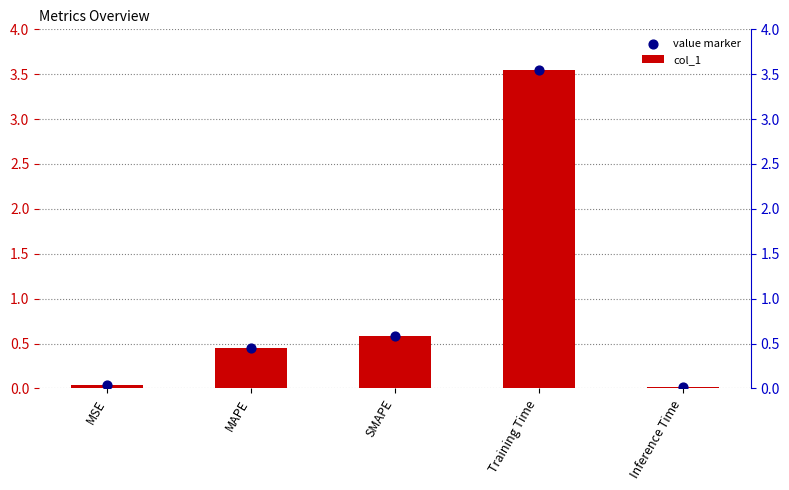

Which series has the largest total across all categories?

col_1